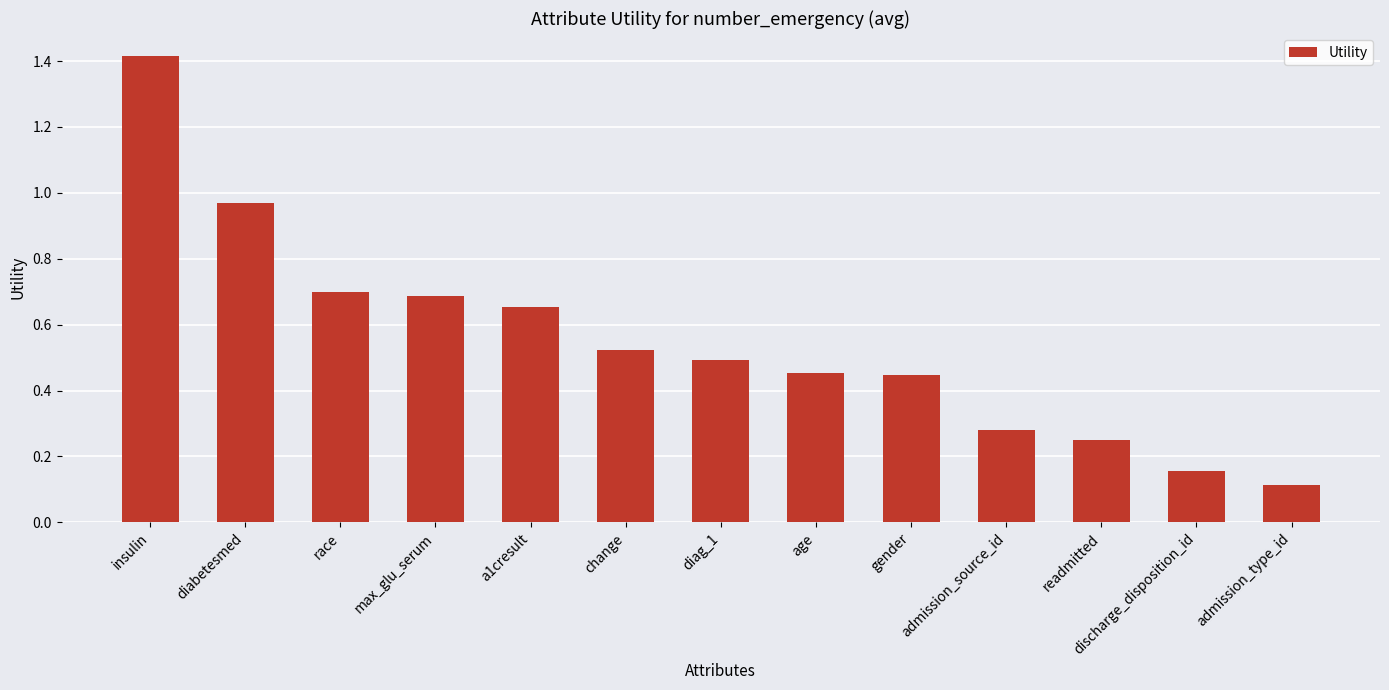

What is the maximum value shown in the chart?

1.4